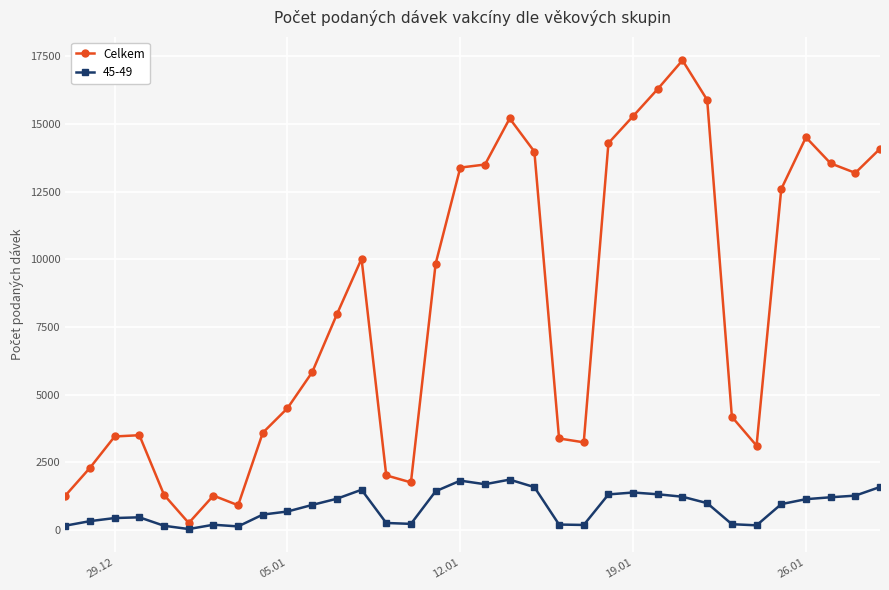

True or false: Celkem has more than 0 interior local peaks.

True